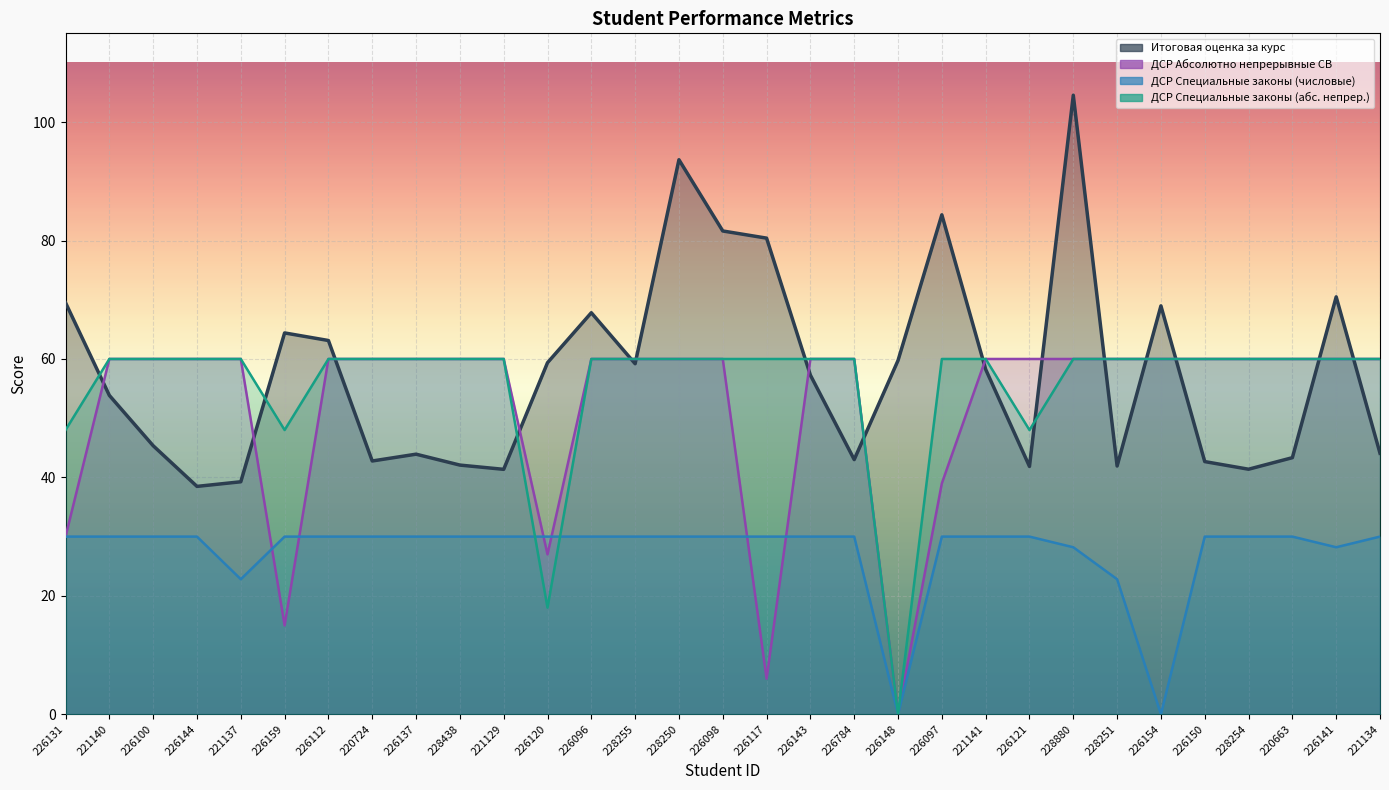

The ДСР Специальные законы (абс. непрер.) series shows 24.0 at 221137. True or false?

False